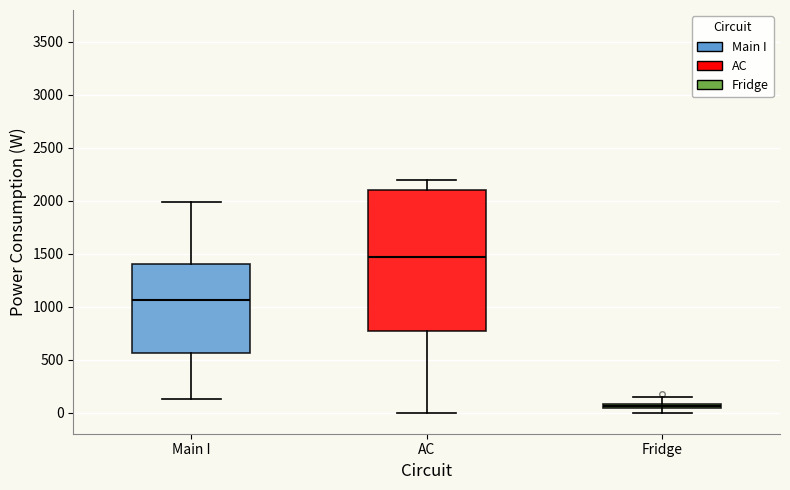

Comparing the boxes themselves (not the whiskers), which one is the tallest?

AC